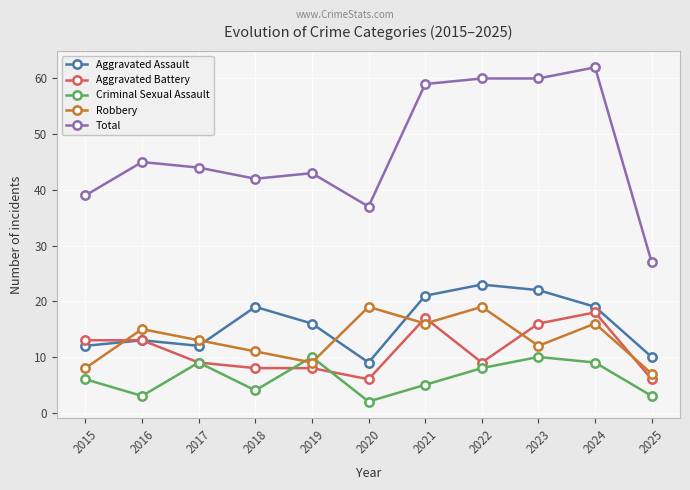

What is the value of the Aggravated Assault point at the 3rd from the left?

12